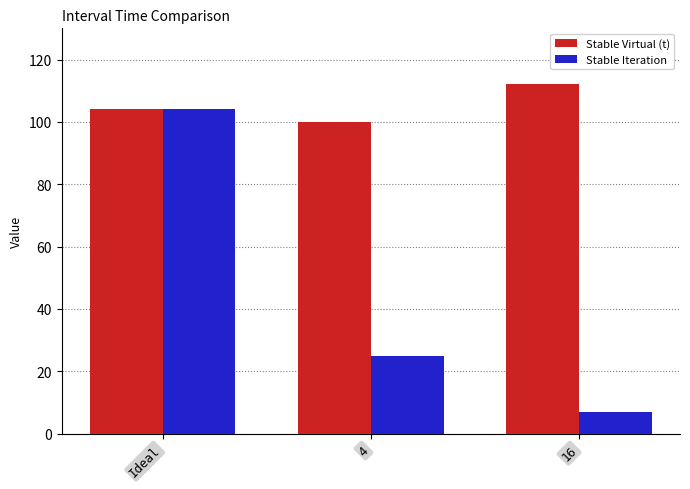

What is the minimum value shown in the chart?

7